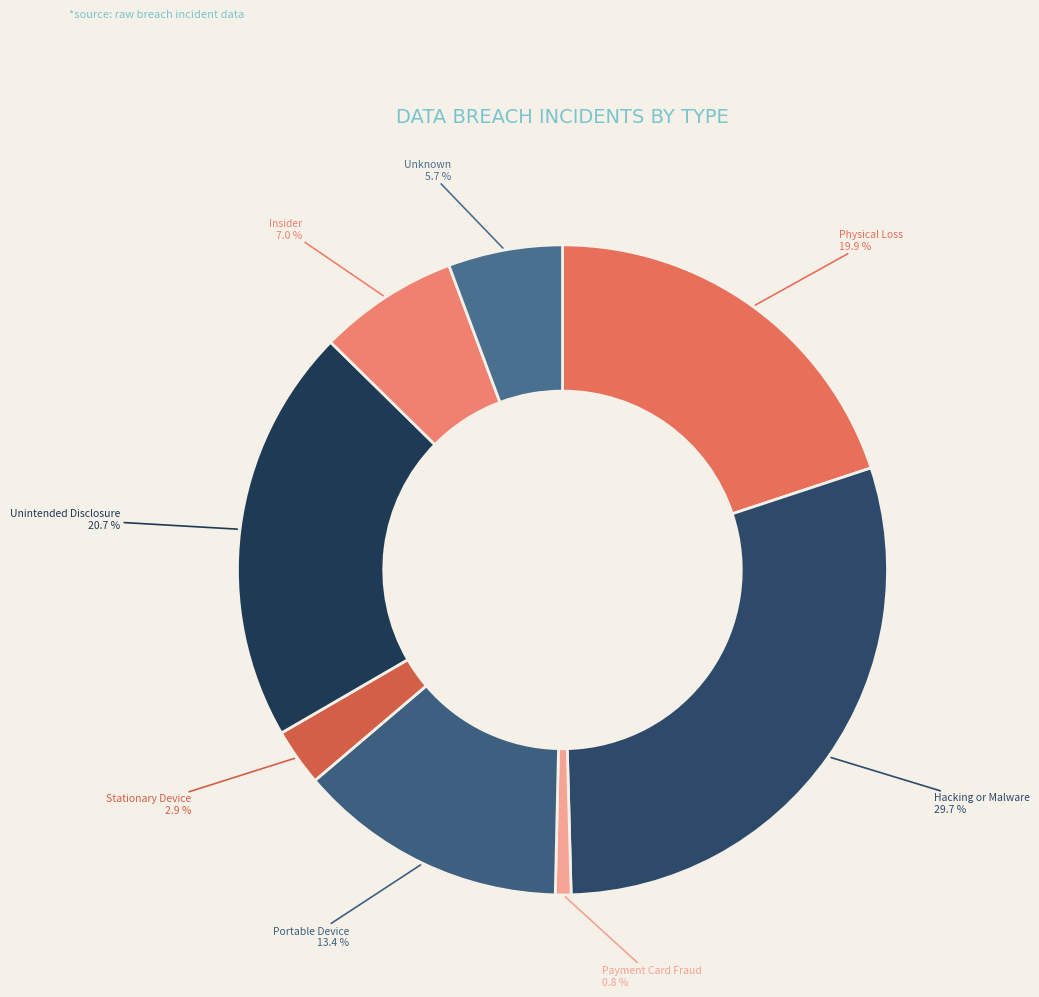

Rank the categories by value from lowest to highest.

Payment Card Fraud, Stationary Device, Unknown, Insider, Portable Device, Physical Loss, Unintended Disclosure, Hacking or Malware